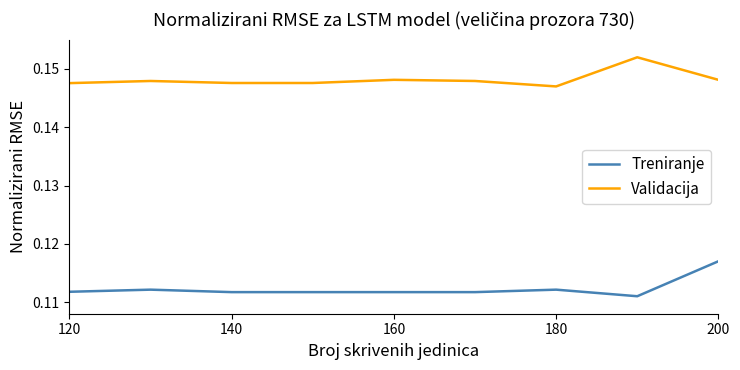

Rank the series by their average value, from highest to lowest.

Validacija, Treniranje